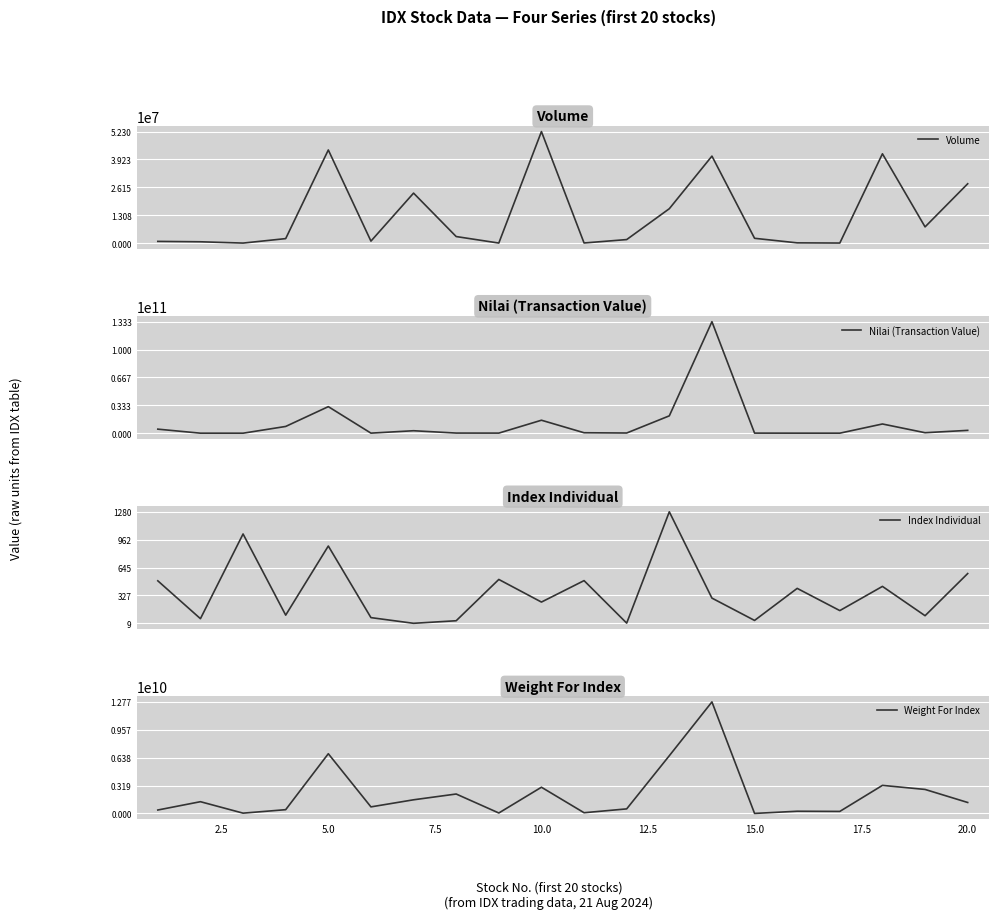

What is the highest value of the Volume series?

52302000